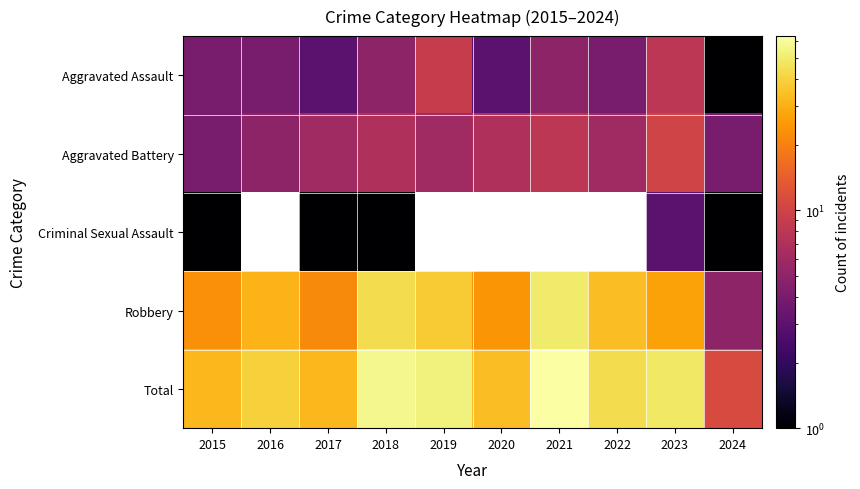

What is the maximum value for Robbery?

50.0